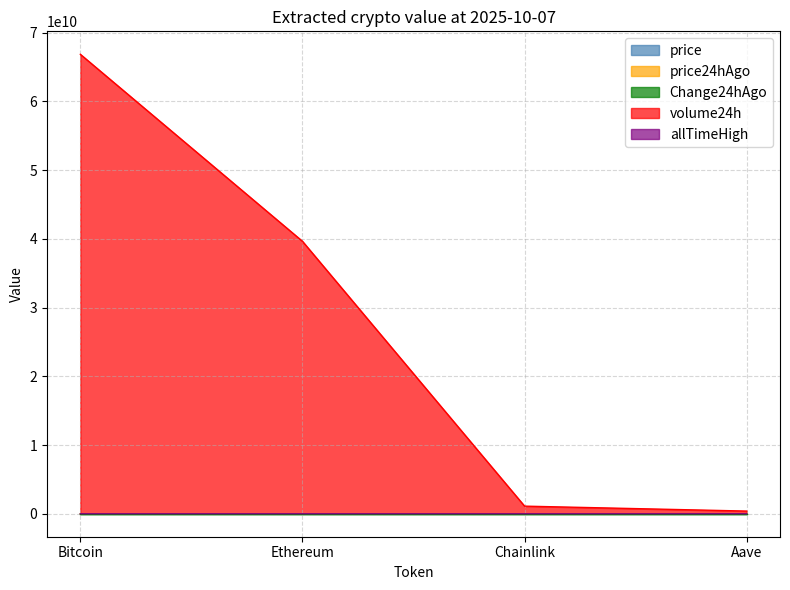

Reading right to left, extract all data points from this chart.

price: Aave=296.7	Chainlink=23.6	Ethereum=4678.9	Bitcoin=124649.0
price24hAgo: Aave=285.9	Chainlink=21.8	Ethereum=4524.9	Bitcoin=123906.0
Change24hAgo: Aave=10.8	Chainlink=1.7	Ethereum=154.0	Bitcoin=743.0
volume24h: Aave=389920755.0	Chainlink=1107828779.0	Ethereum=39631437879.0	Bitcoin=66829262137.0
allTimeHigh: Aave=661.7	Chainlink=52.7	Ethereum=4946.1	Bitcoin=126080.0